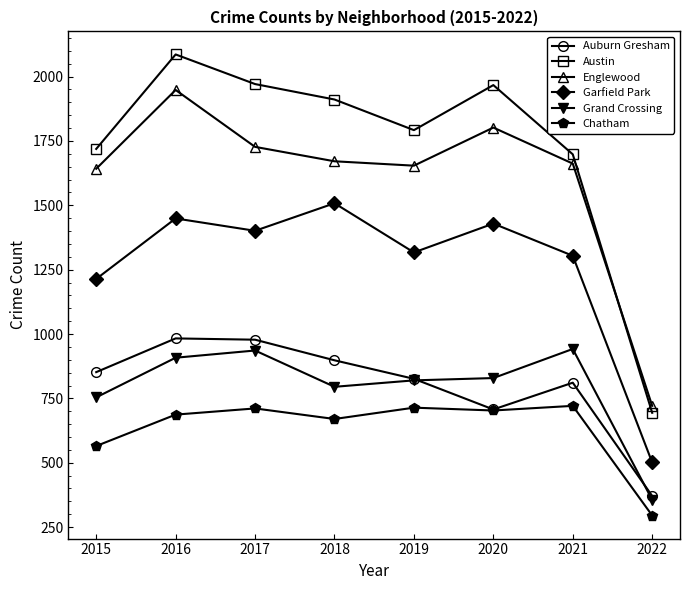

At which category does Garfield Park reach its first local peak?

2016